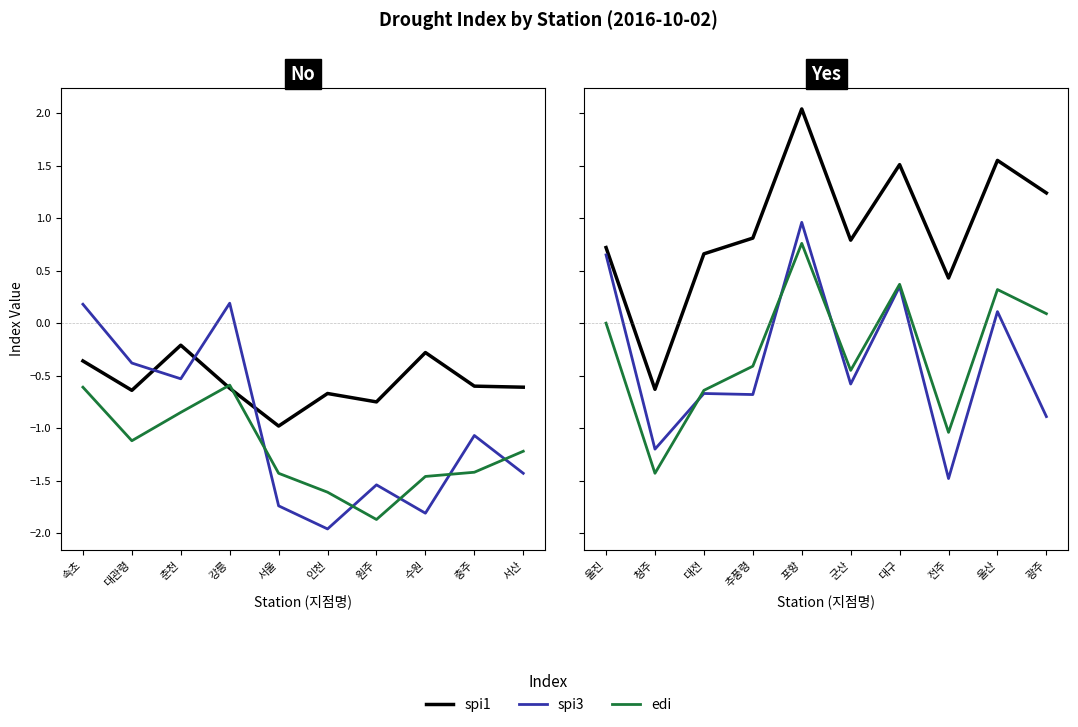

How many lines are shown in the chart?

3